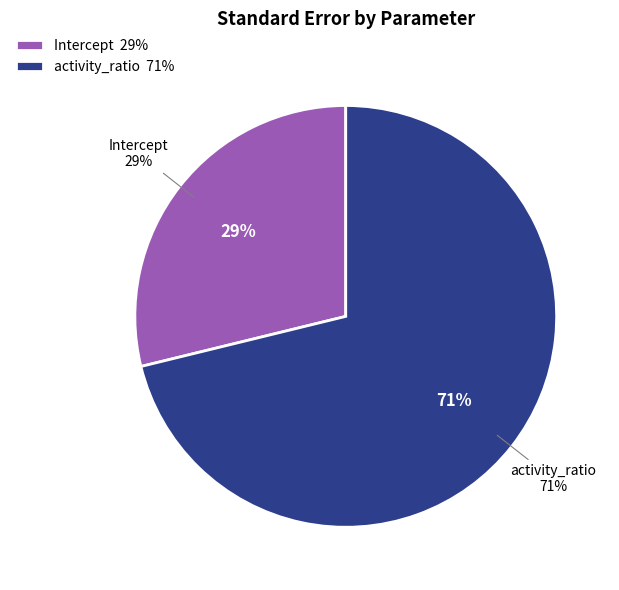

What percentage is the activity_ratio slice, to the nearest percent?

71%